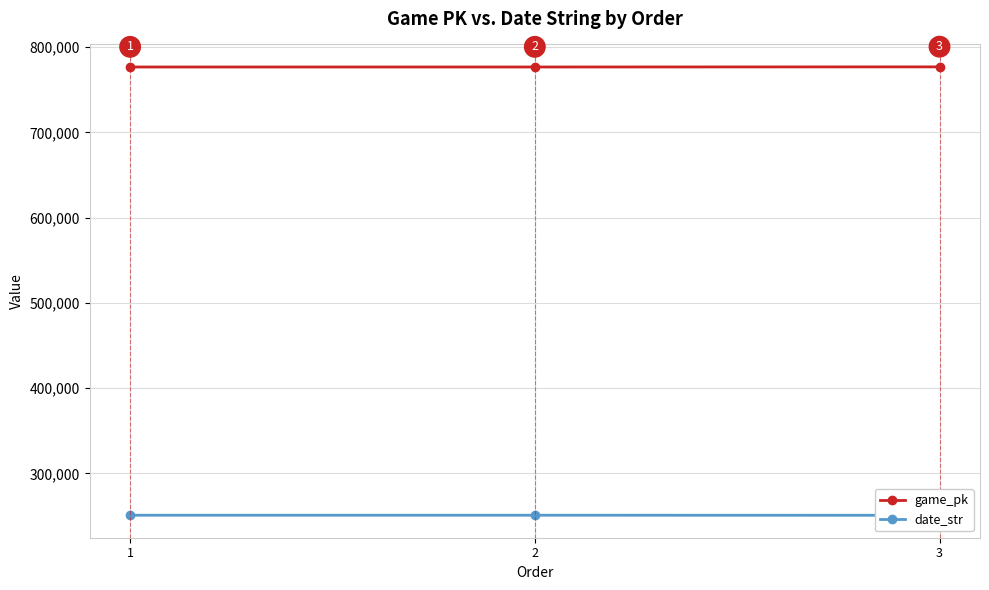

Which series has the largest total across all categories?

game_pk